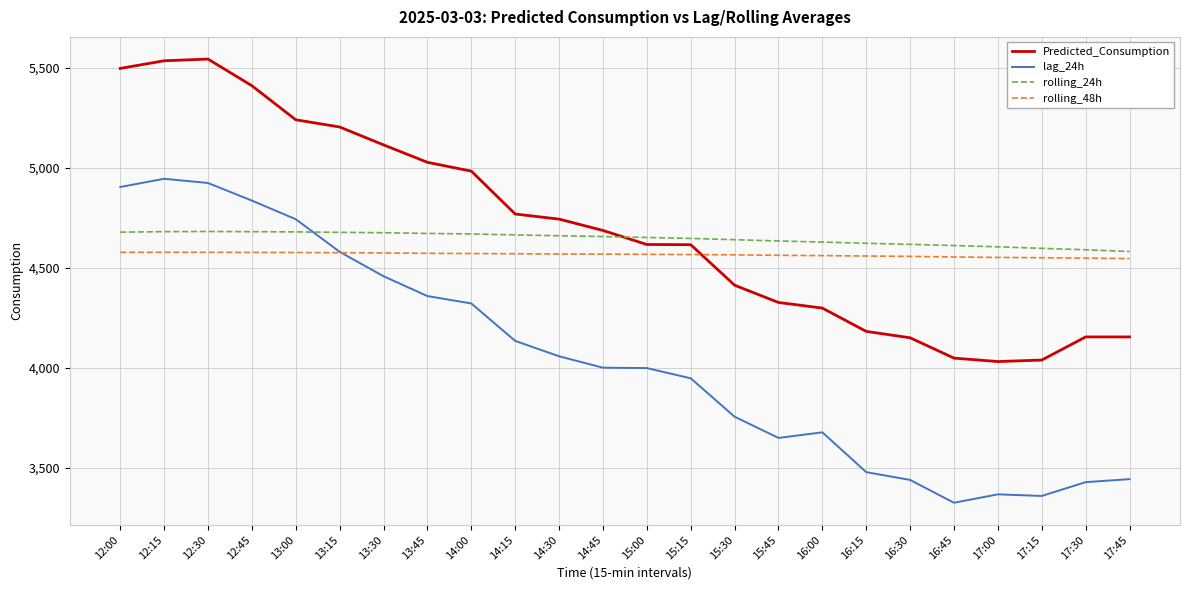

True or false: rolling_48h and rolling_24h intersect in this chart.

False